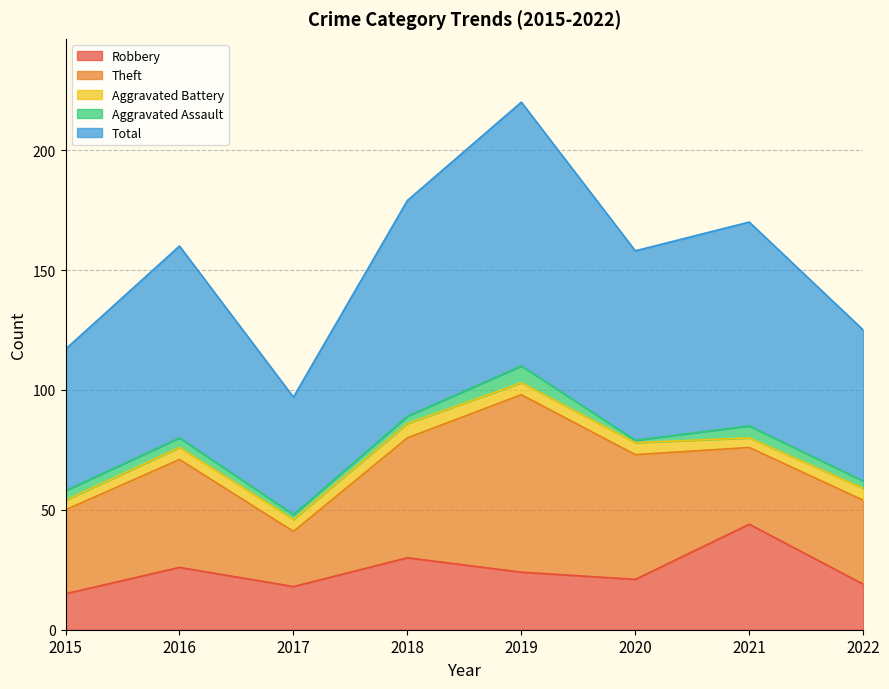

How many values in the Robbery series exceed 24?

3